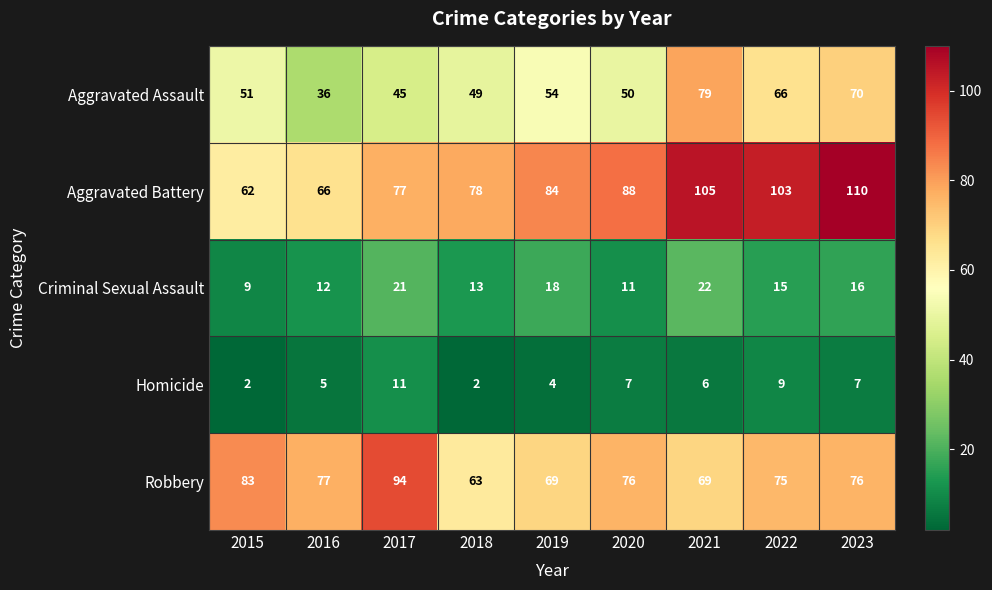

At 2023, list the series in order from smallest to largest.

Homicide, Criminal Sexual Assault, Aggravated Assault, Robbery, Aggravated Battery